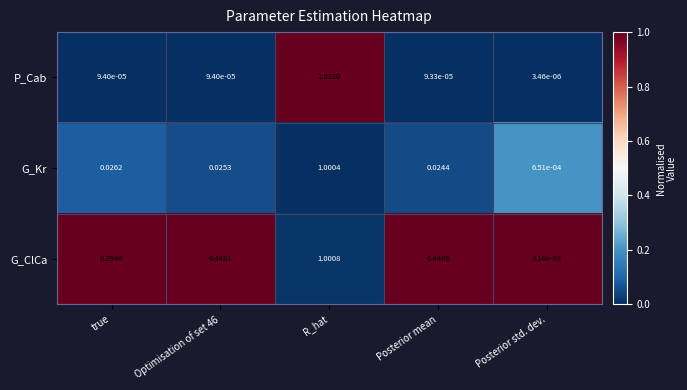

Between true and R_hat, which series saw the biggest shift?

P_Cab